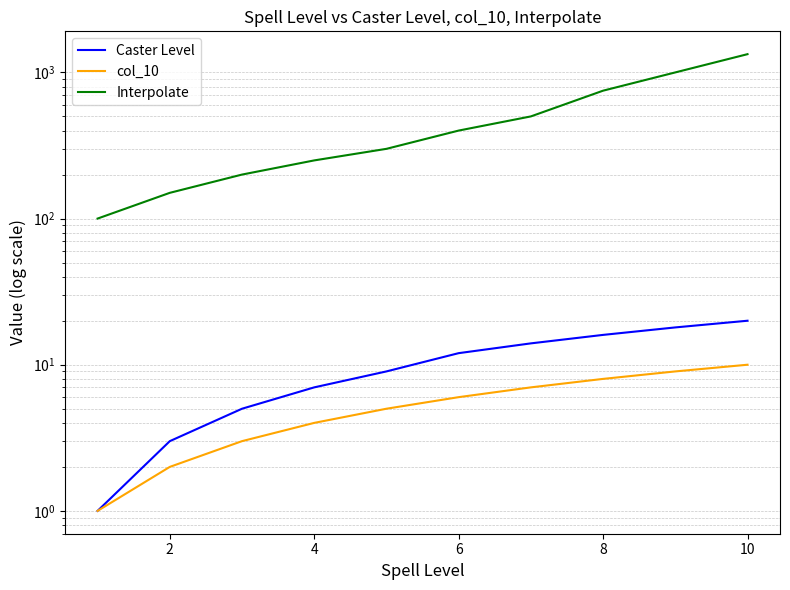

Does the chart display data point markers on the line(s)?

No